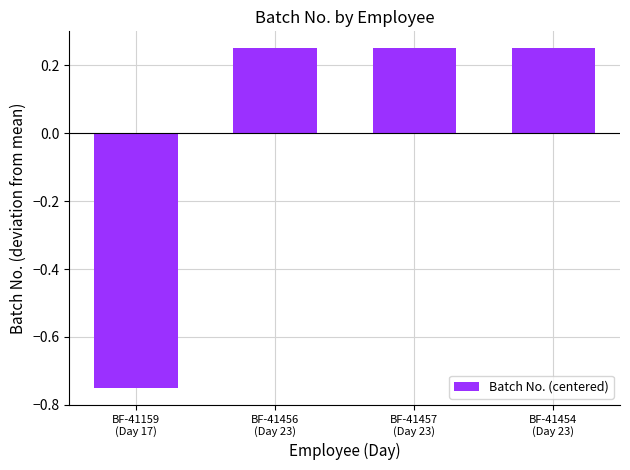

Count the values in the range 0 to 1.

3